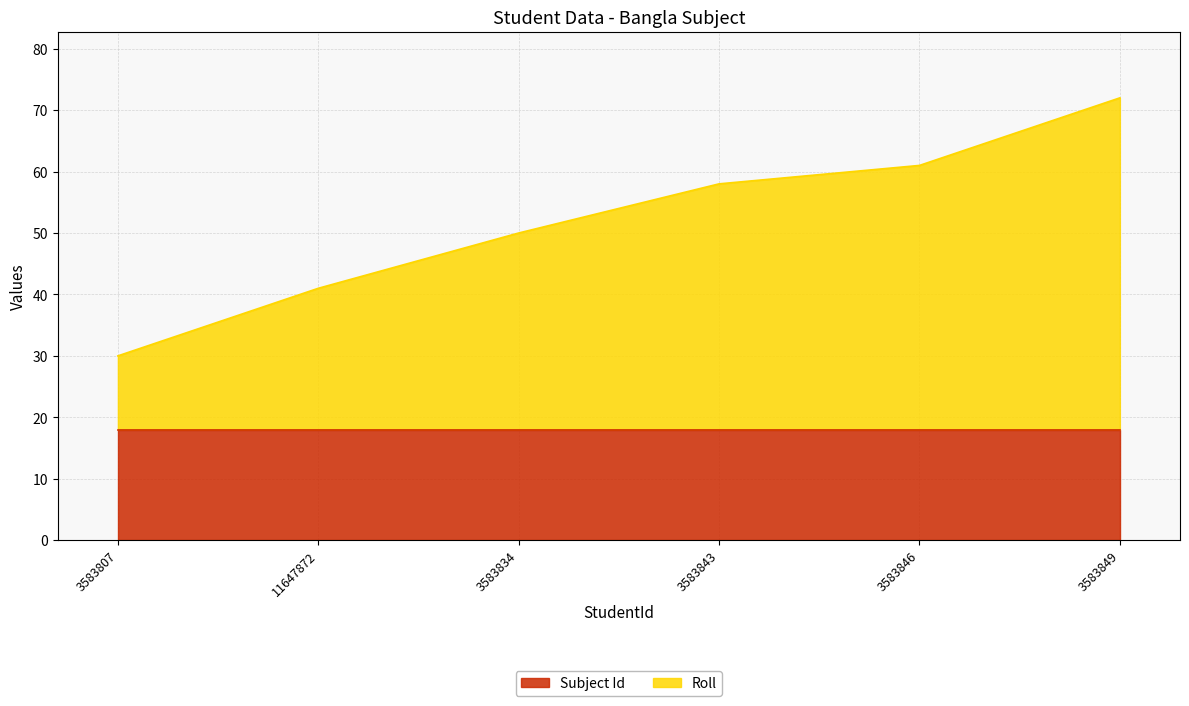

Which category has the highest value across all series?

3583849